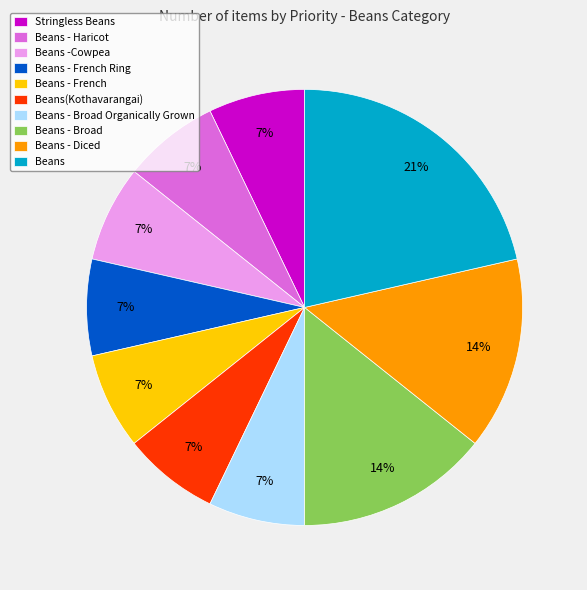

To the nearest percent, what percentage of the pie is Stringless Beans?

7%